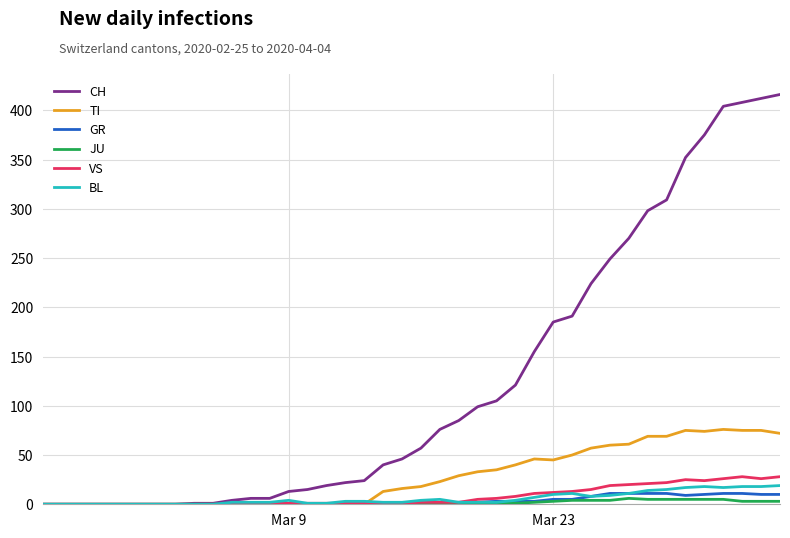

What is the maximum value for TI?

76